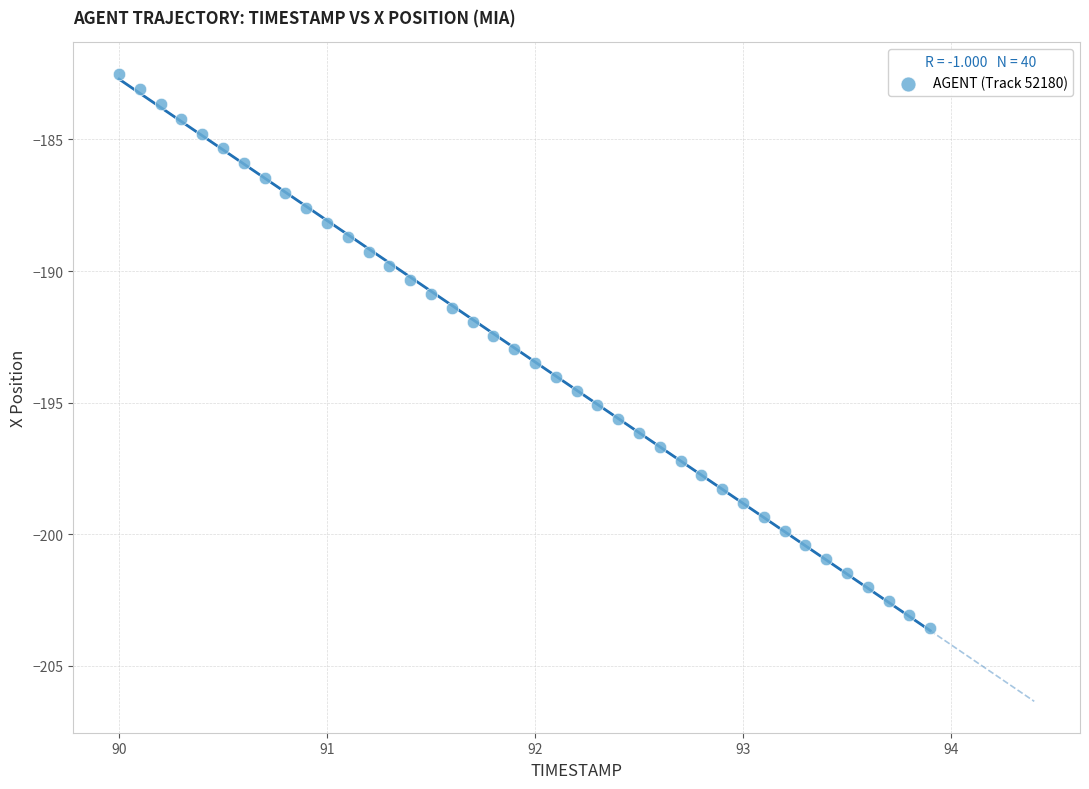

What is the range of Y values (max minus min)?

21.1